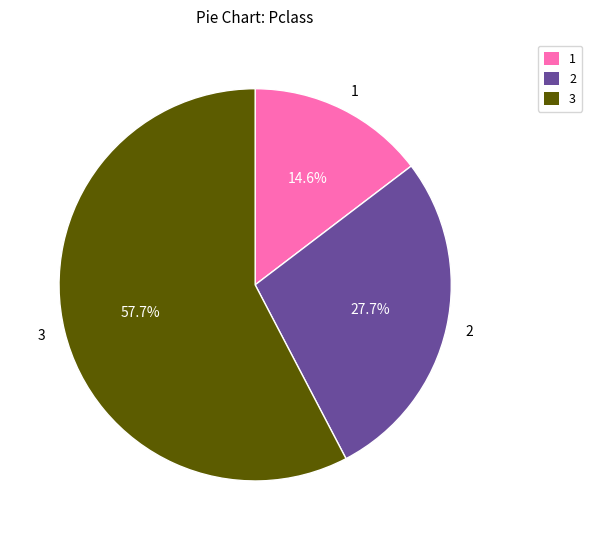

Which has a higher value, 3 or 1?

3